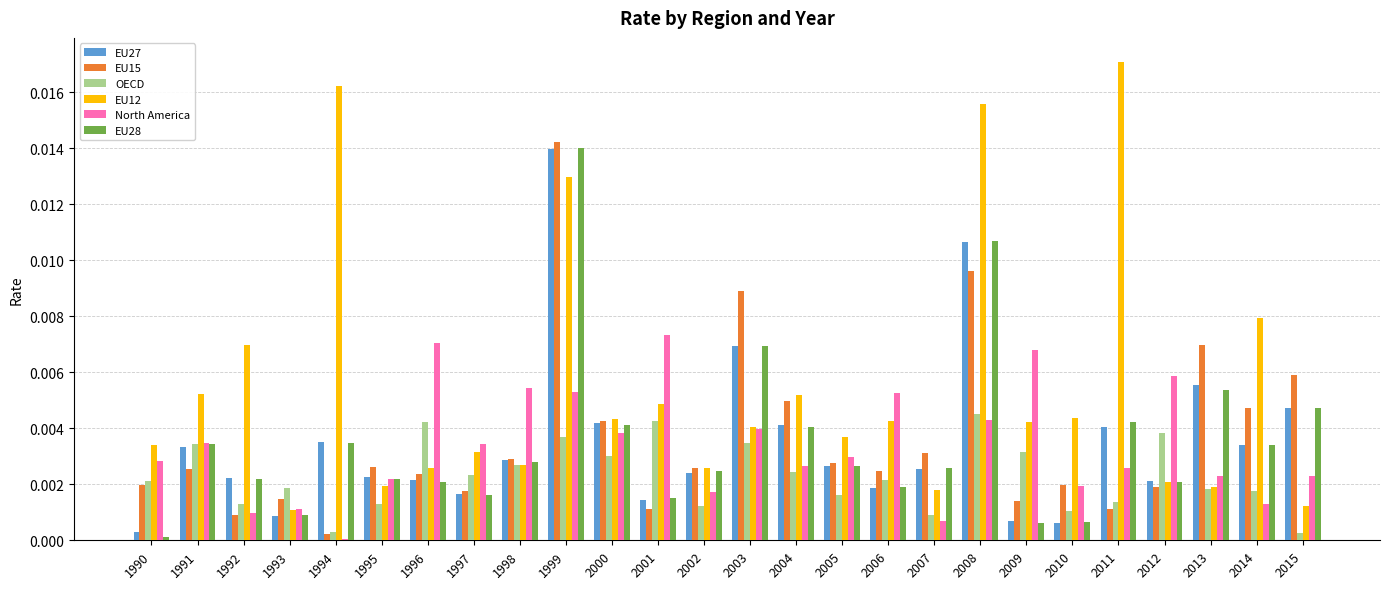

Which category has the highest value across all series?

2011